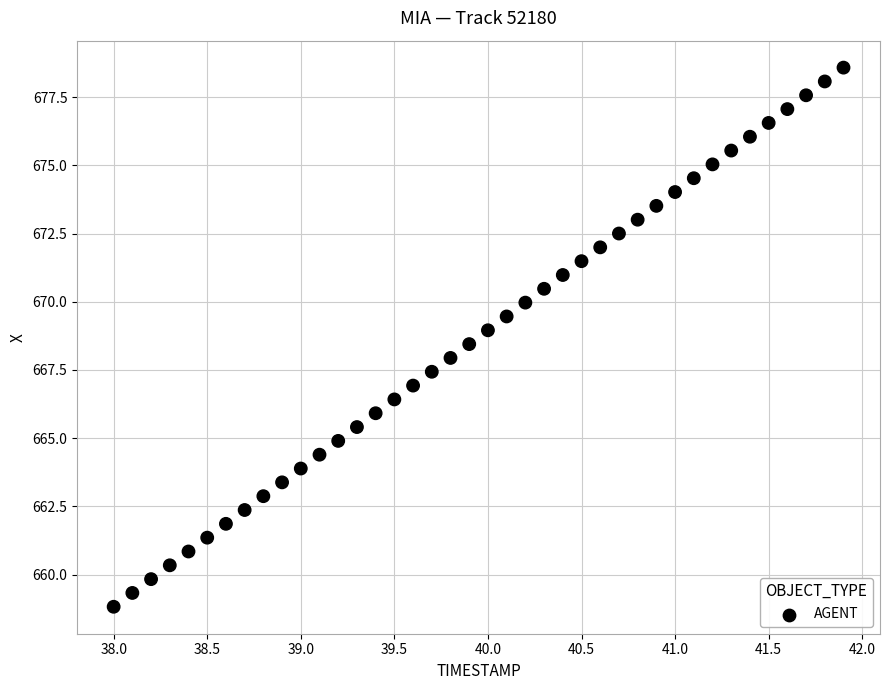

What is the range of Y values (max minus min)?

19.8